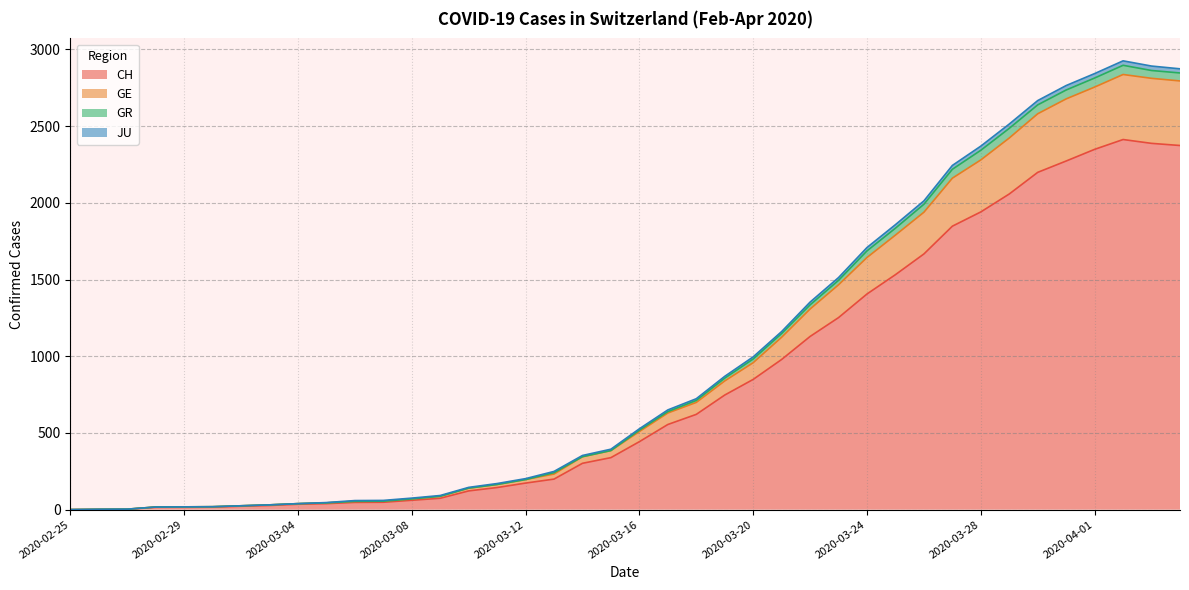

What is the highest value of the CH series?

2413